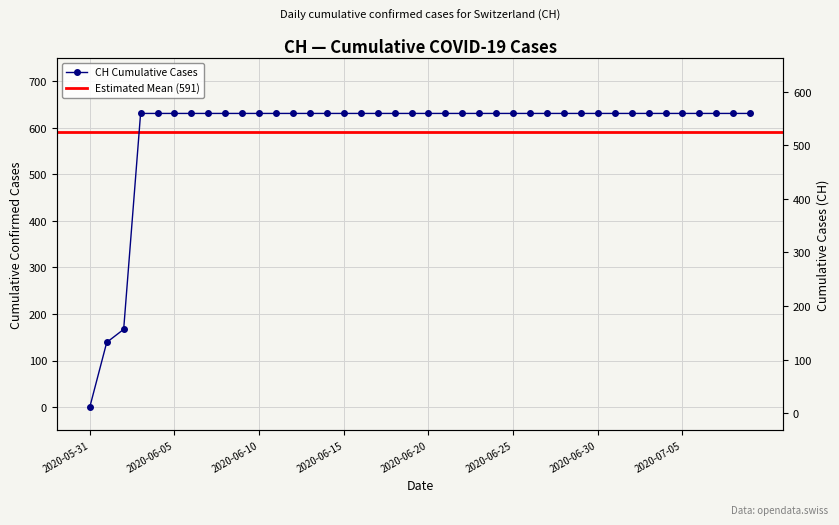

What is the difference between the maximum and minimum values?

631